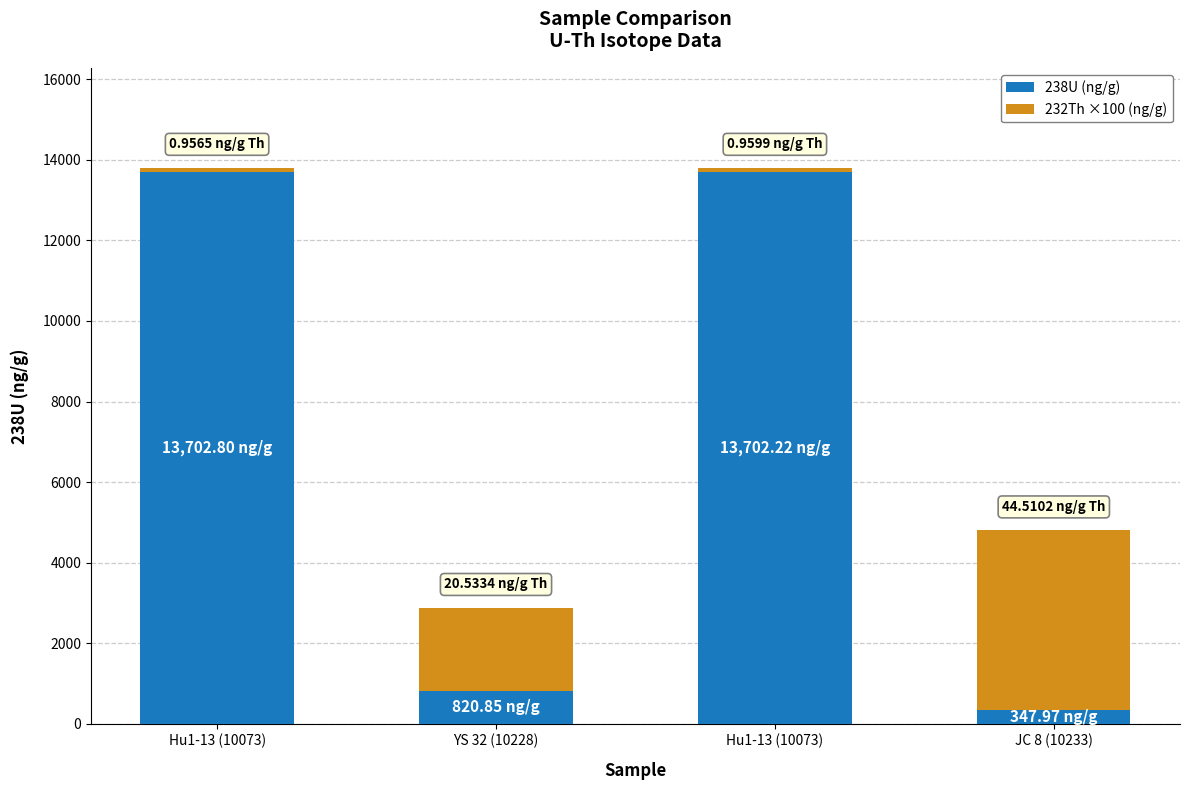

Between Hu1-13 (10073) and Hu1-13 (10073), which is larger?

Hu1-13 (10073)